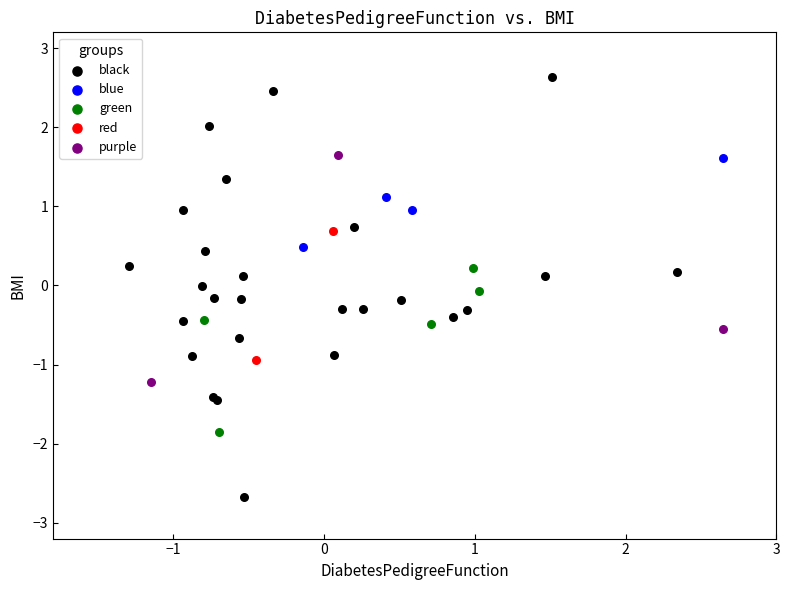

Which series reaches the maximum Y coordinate?

black